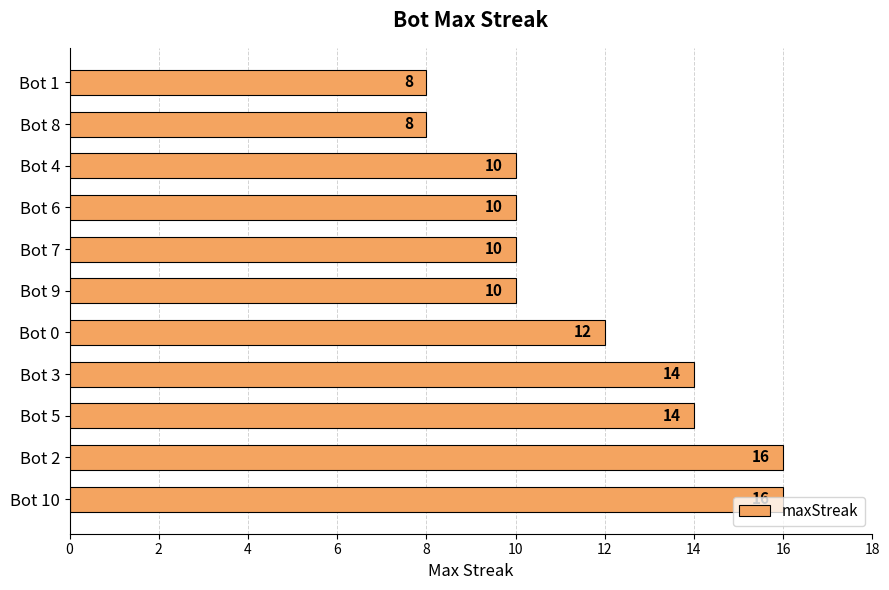

Read the value at Bot 1.

8